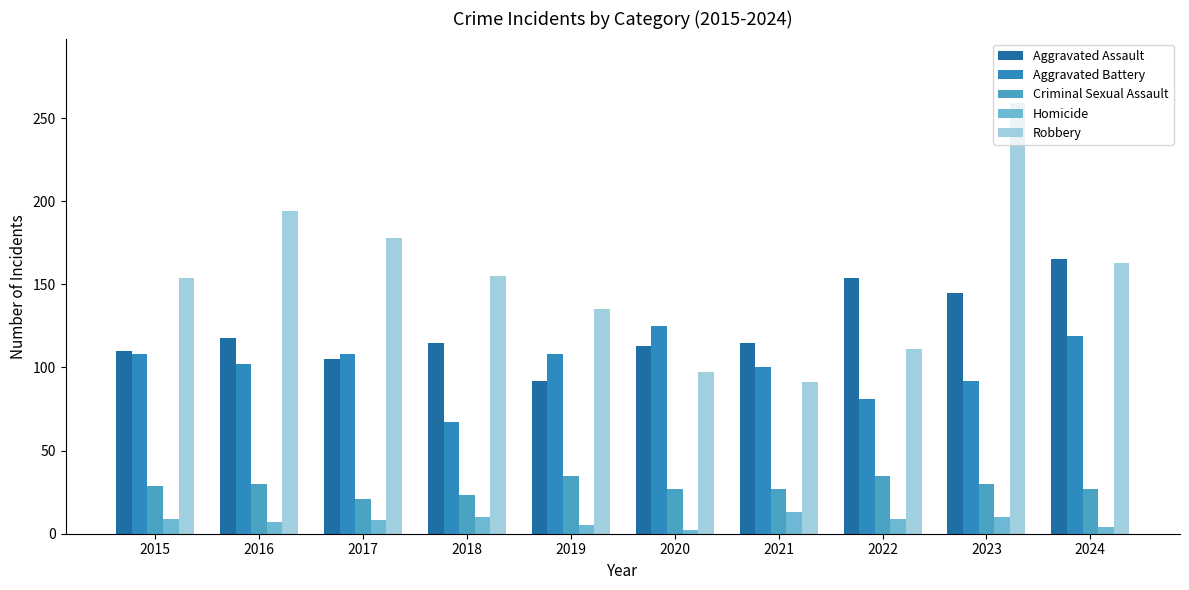

What is the difference between the highest and lowest values at 2023?

249